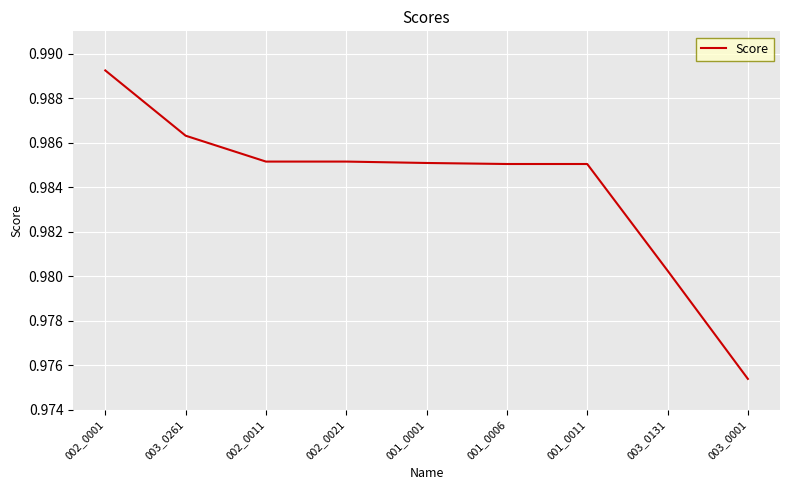

What position from the left is 003_0261?

2